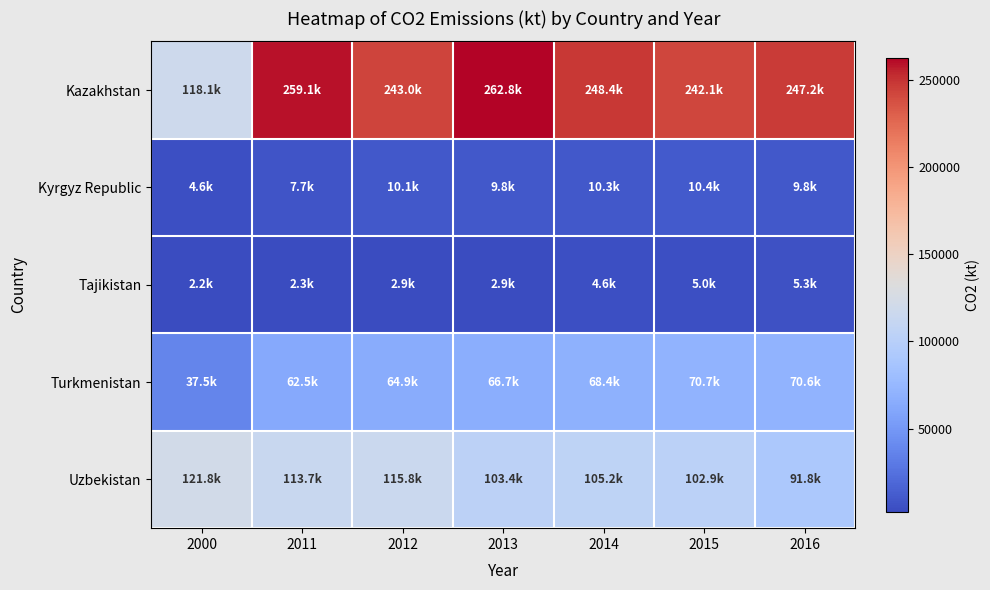

Reading right to left, list all the values displayed in this chart.

Kazakhstan: 2016=247207.1	2015=242091.7	2014=248395.2	2013=262846.9	2012=242971.8	2011=259058.9	2000=118099.4
Kyrgyz Republic: 2016=9787.2	2015=10447.3	2014=10289.6	2013=9842.2	2012=10131.9	2011=7656.7	2000=4635.1
Tajikistan: 2016=5309.8	2015=5005.5	2014=4620.4	2013=2911.6	2012=2929.9	2011=2346.9	2000=2236.9
Turkmenistan: 2016=70630.1	2015=70674.1	2014=68426.2	2013=66735.7	2012=64872.9	2011=62467.3	2000=37539.1
Uzbekistan: 2016=91810.7	2015=102929.0	2014=105213.6	2013=103354.4	2012=115814.9	2011=113684.3	2000=121817.7